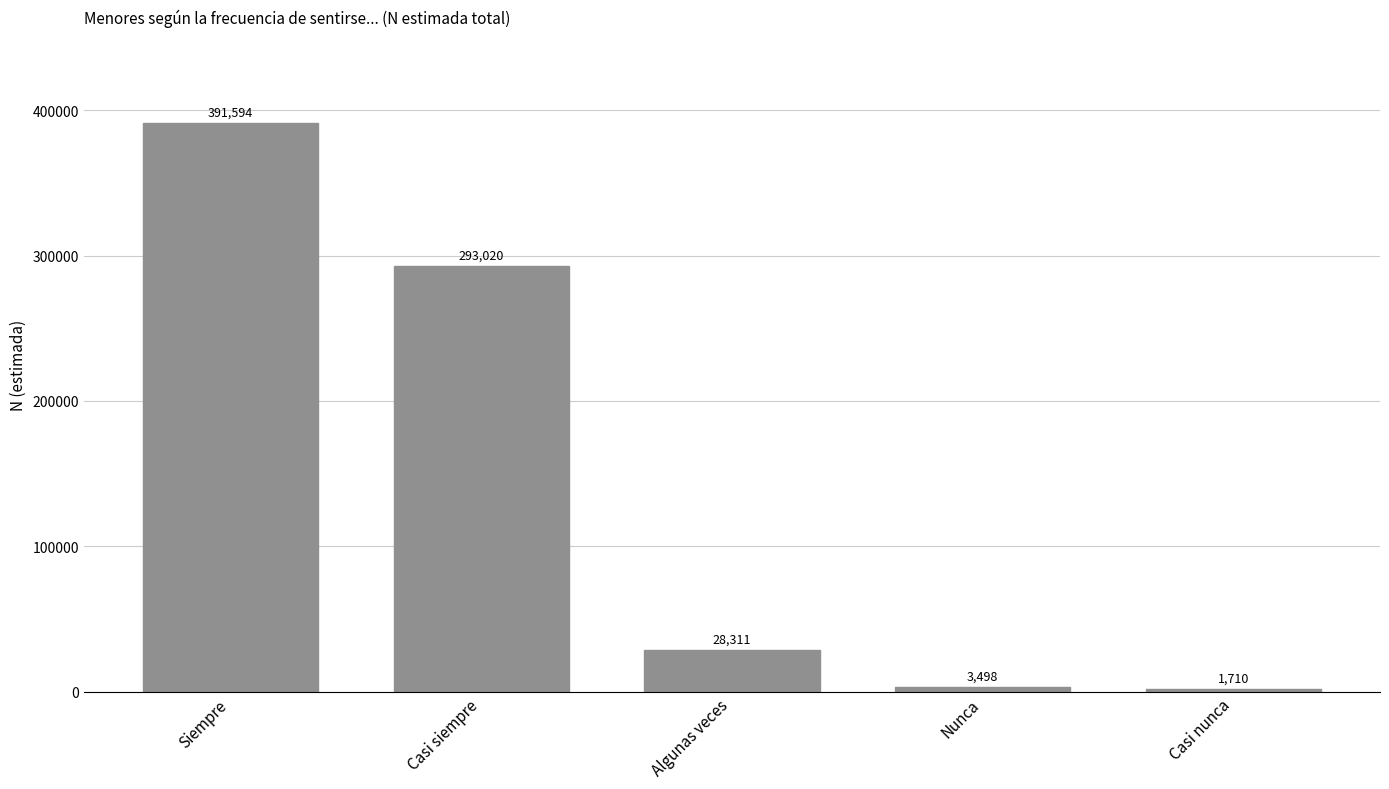

Between Nunca and Casi siempre, which is larger?

Casi siempre